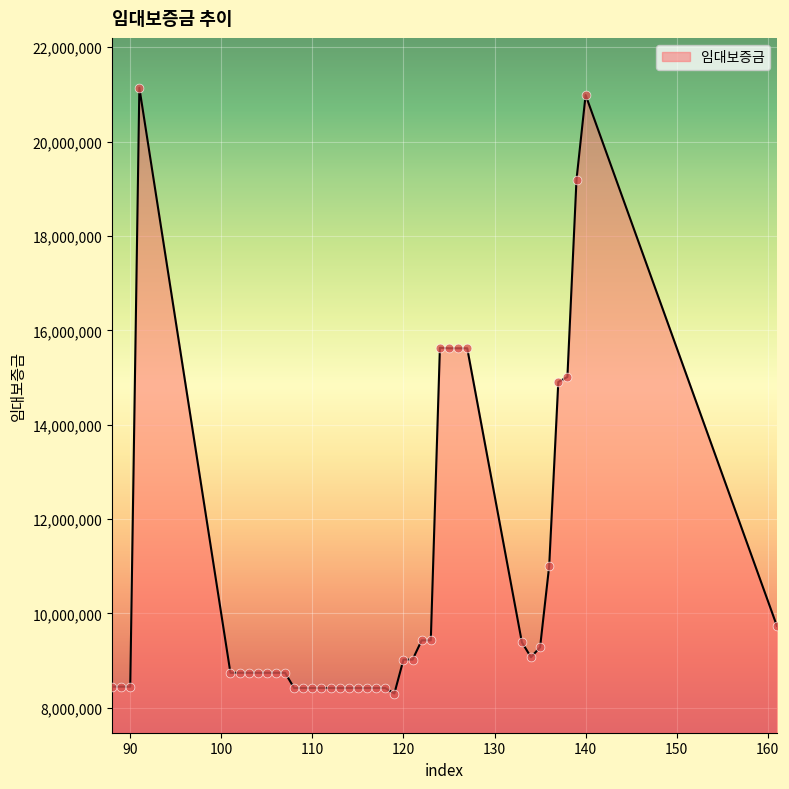

What is the smallest value displayed?

8301300